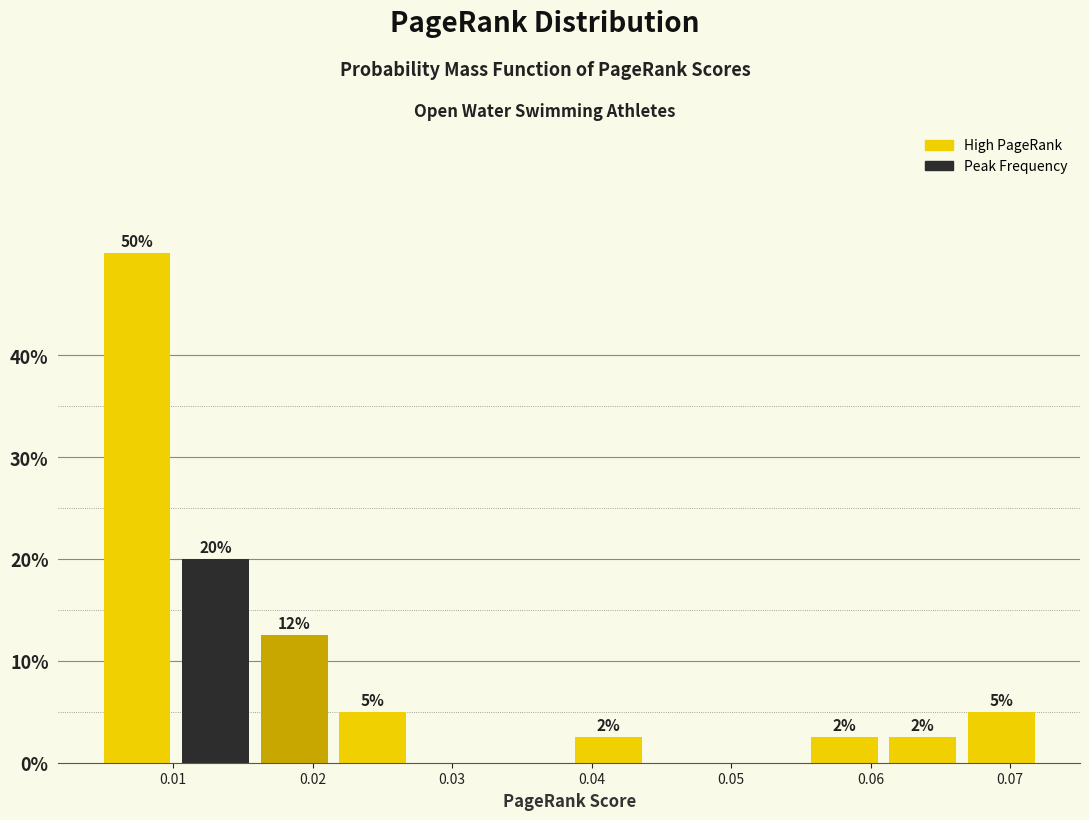

Over which range of the x-axis is the bar tallest?

0.005 to 0.010